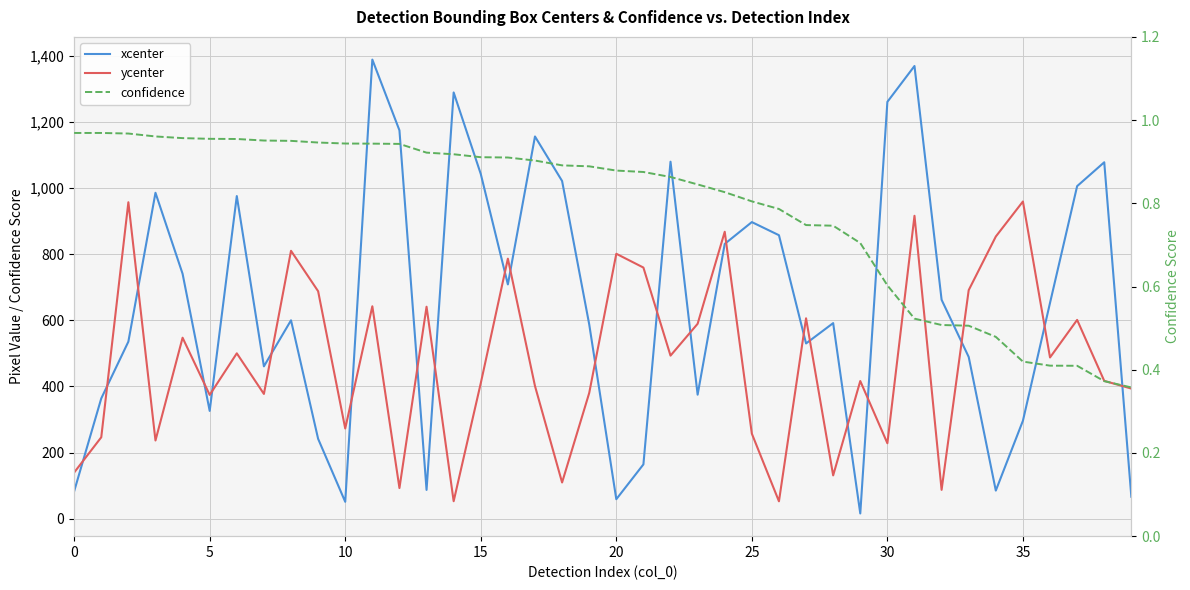

True or false: confidence and ycenter cross at least once.

False